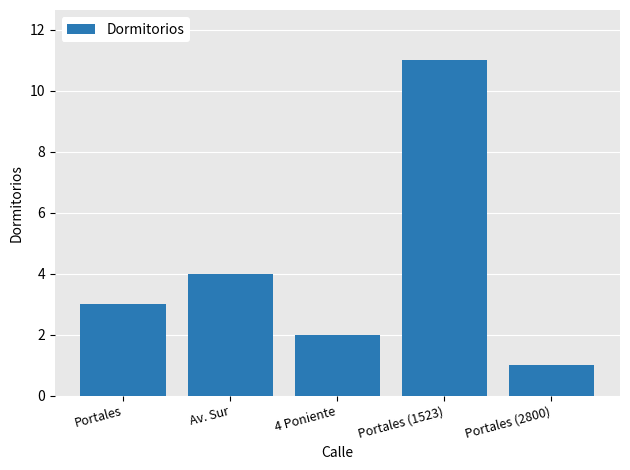

Reading left to right, what are all the values shown in this chart?

Portales=3	Av. Sur=4	4 Poniente=2	Portales (1523)=11	Portales (2800)=1